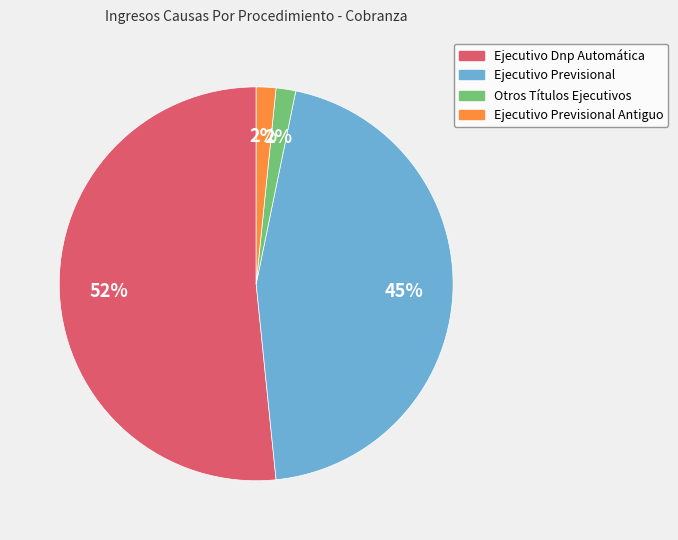

To the nearest percent, what is the difference between the largest and smallest slice percentages?

50%